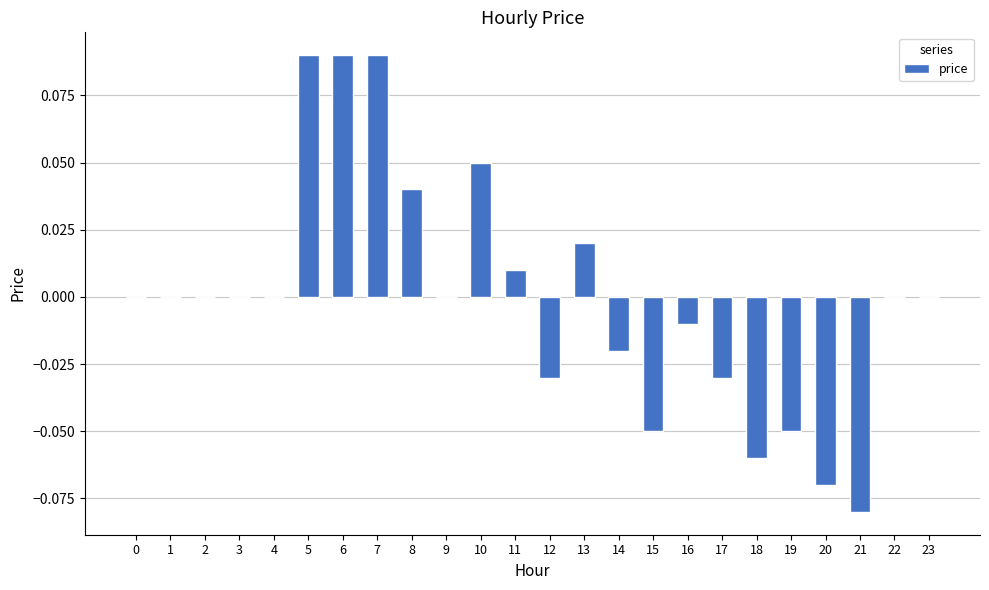

Is it true that the value at 21 is -0.0?

False